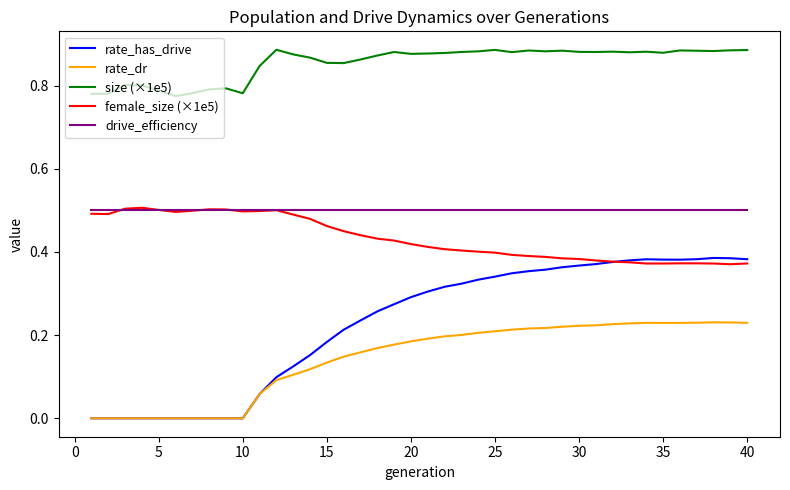

True or false: rate_dr and female_size (×1e5) intersect in this chart.

False